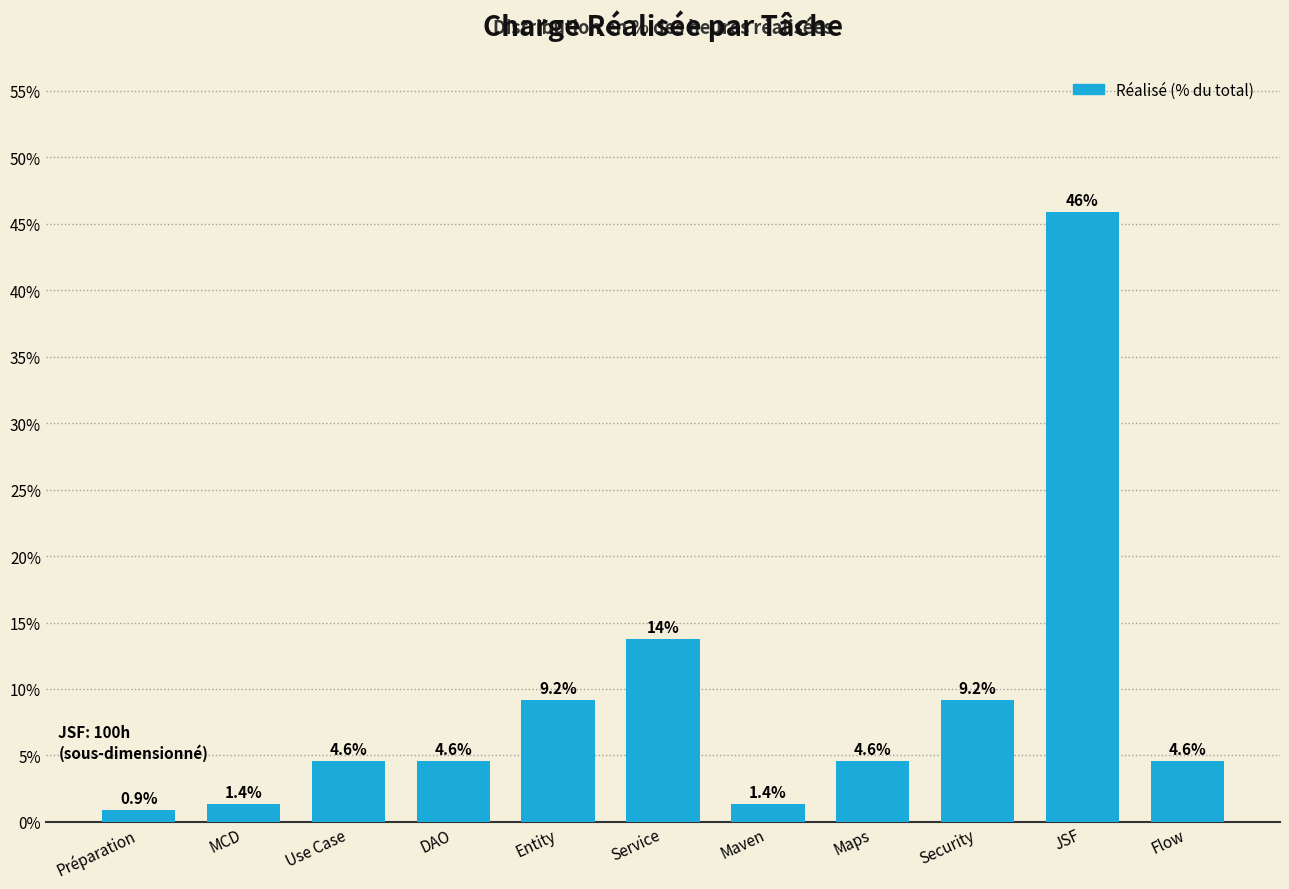

Reading right to left, list all the values displayed in this chart.

Flow=4.6	JSF=45.9	Security=9.2	Maps=4.6	Maven=1.4	Service=13.8	Entity=9.2	DAO=4.6	Use Case=4.6	MCD=1.4	Préparation=0.9